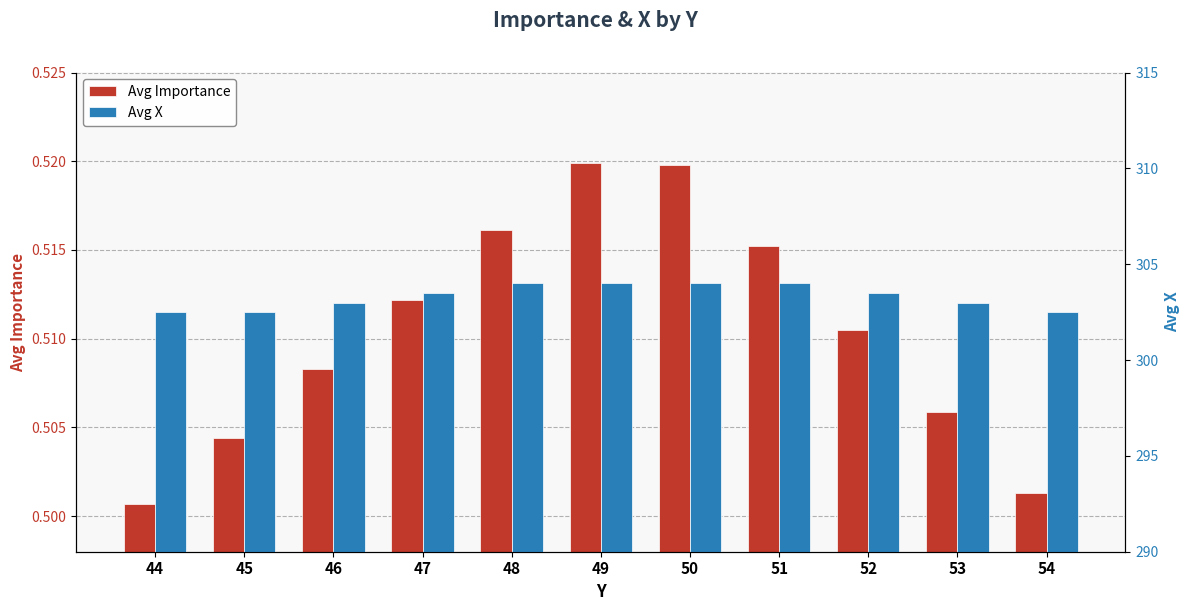

What is the value of the Avg Importance bar at the 11th from the left?

0.5